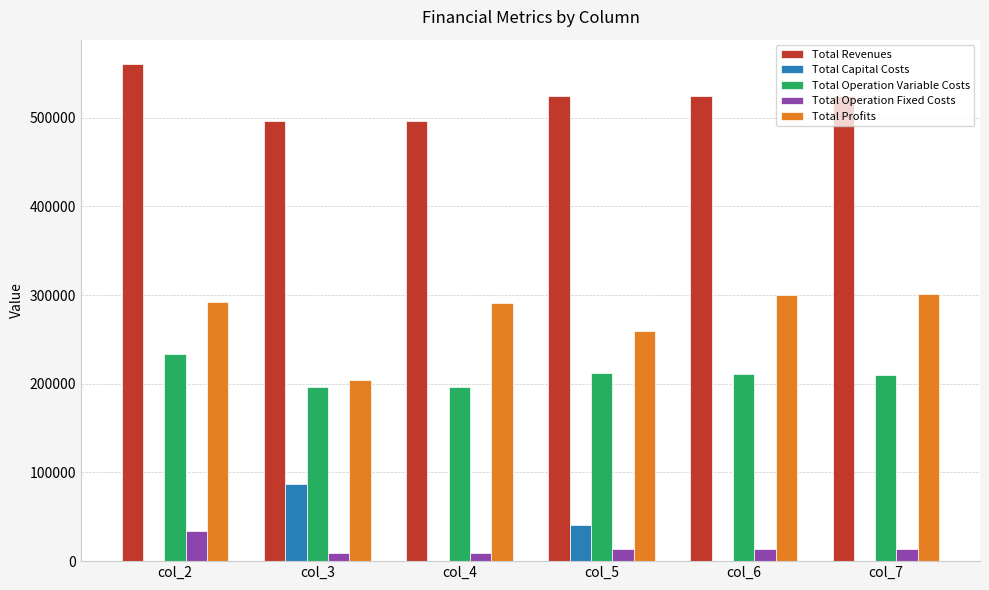

What is the difference between the Total Capital Costs values at col_5 and col_3?

46400.0